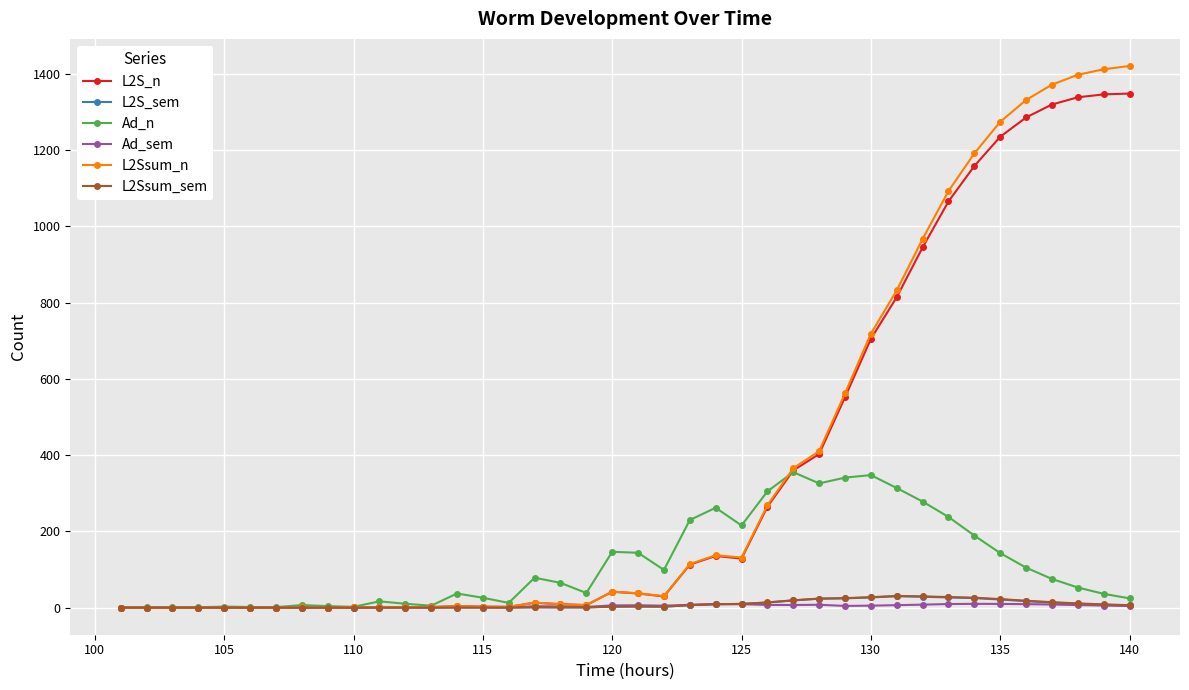

What is the greatest value displayed?

1421.1